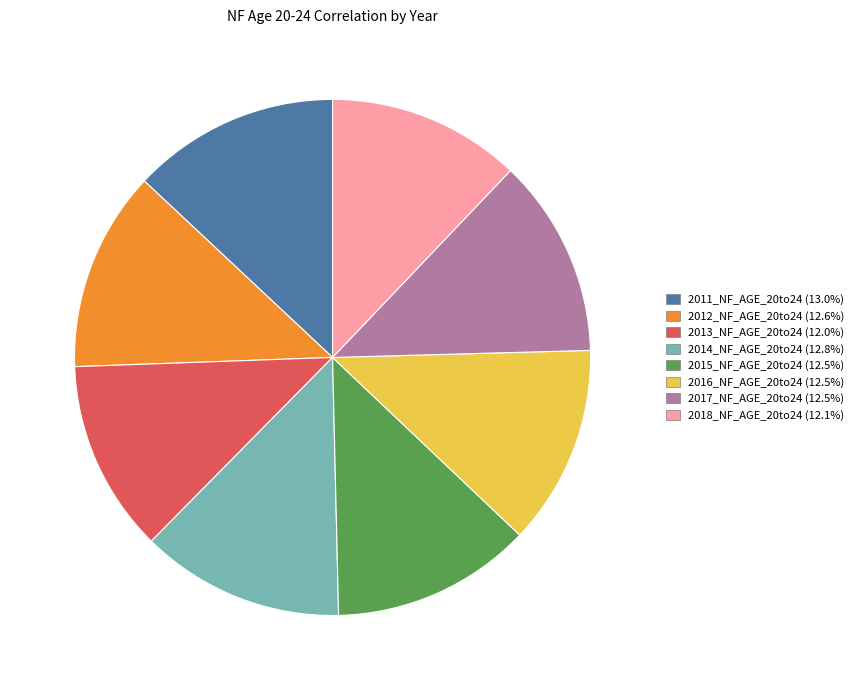

Does any single category account for the majority?

No